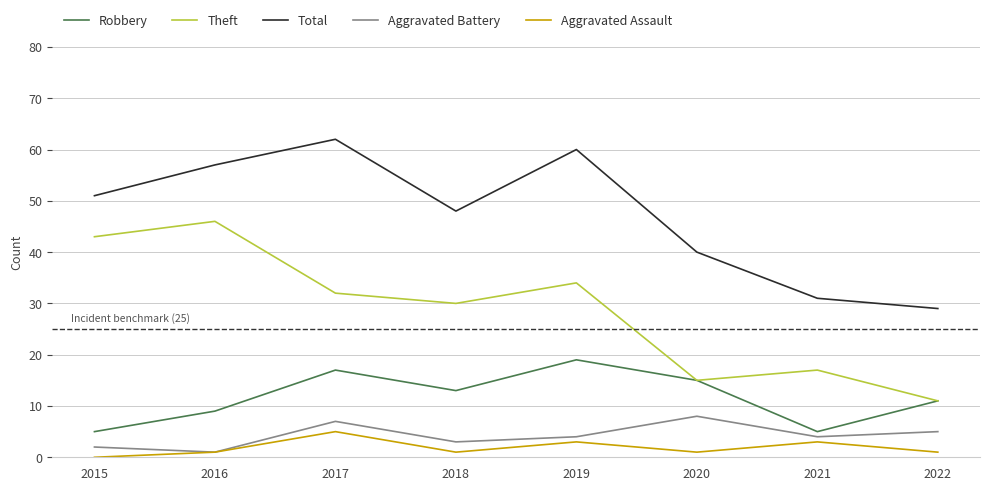

Between 2019 and 2021, which series saw the biggest shift?

Total